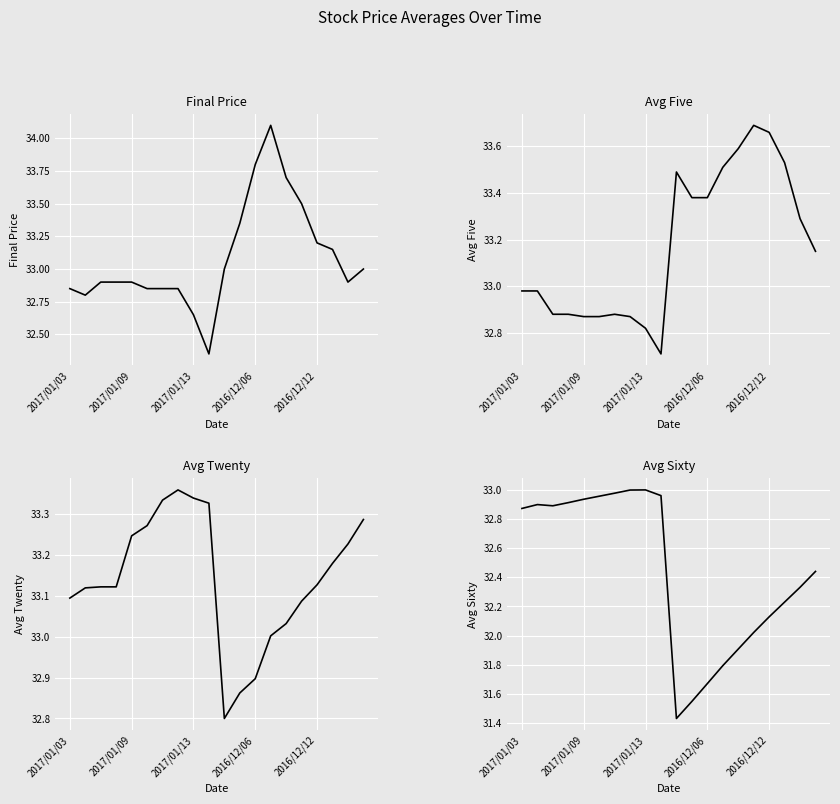

The value of Final Price at 2017/01/09 is 55.8. True or false?

False